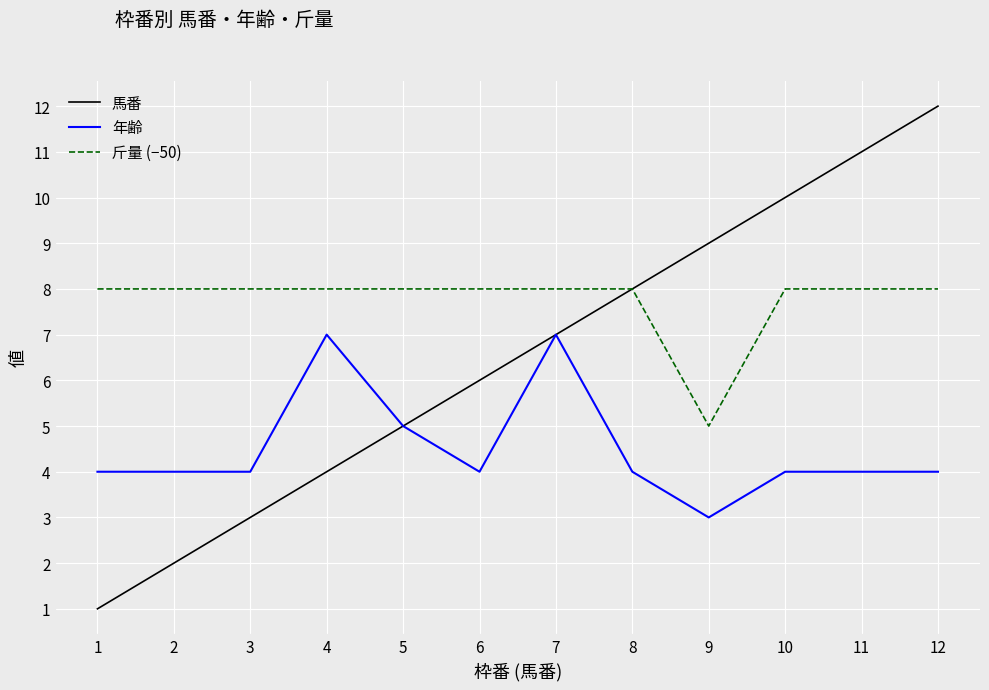

What are all the series names shown in the legend?

馬番, 年齢, 斤量 (−50)